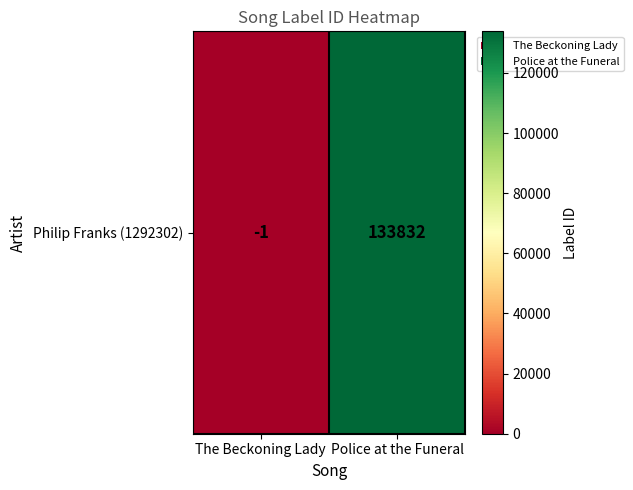

Which label corresponds to the largest value in the chart?

Police at the Funeral